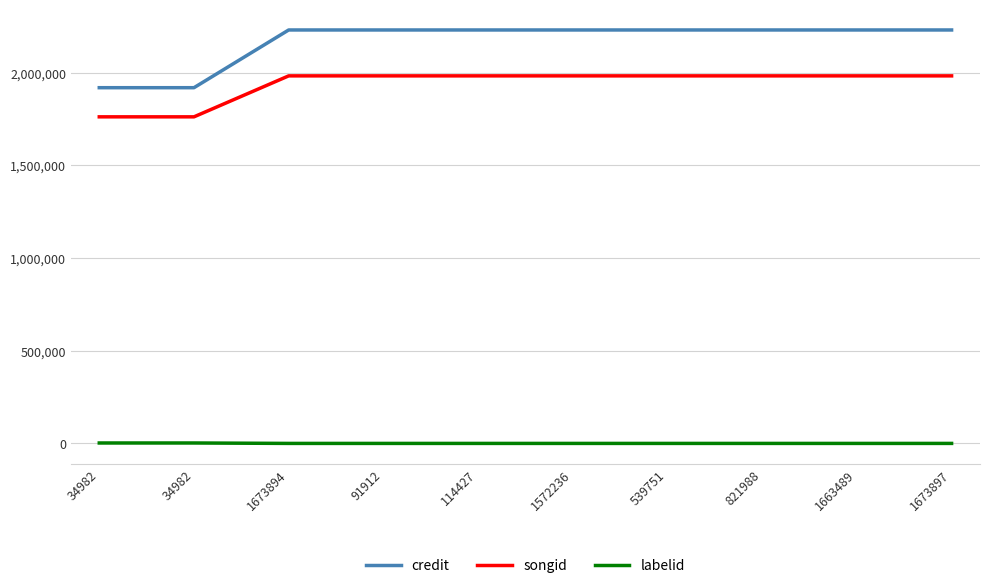

List the labels in order of credit value, largest first.

1673894, 91912, 114427, 1572236, 539751, 821988, 1663489, 1673897, 34982, 34982